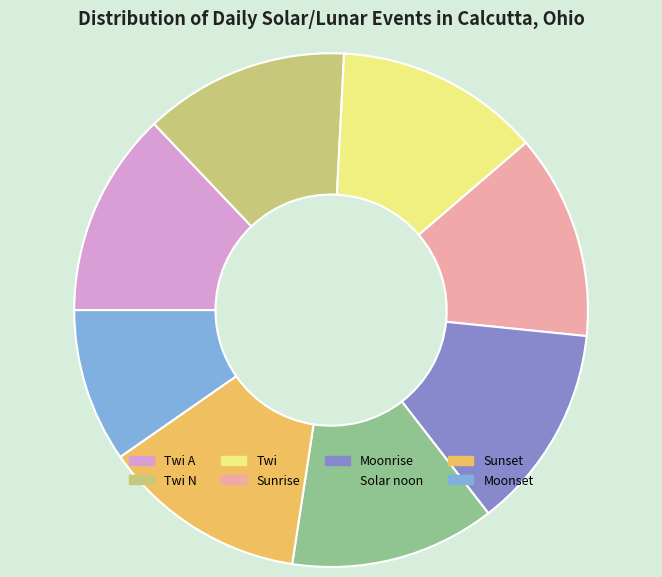

Do Twi A and Solar noon together represent more than half of the pie?

No